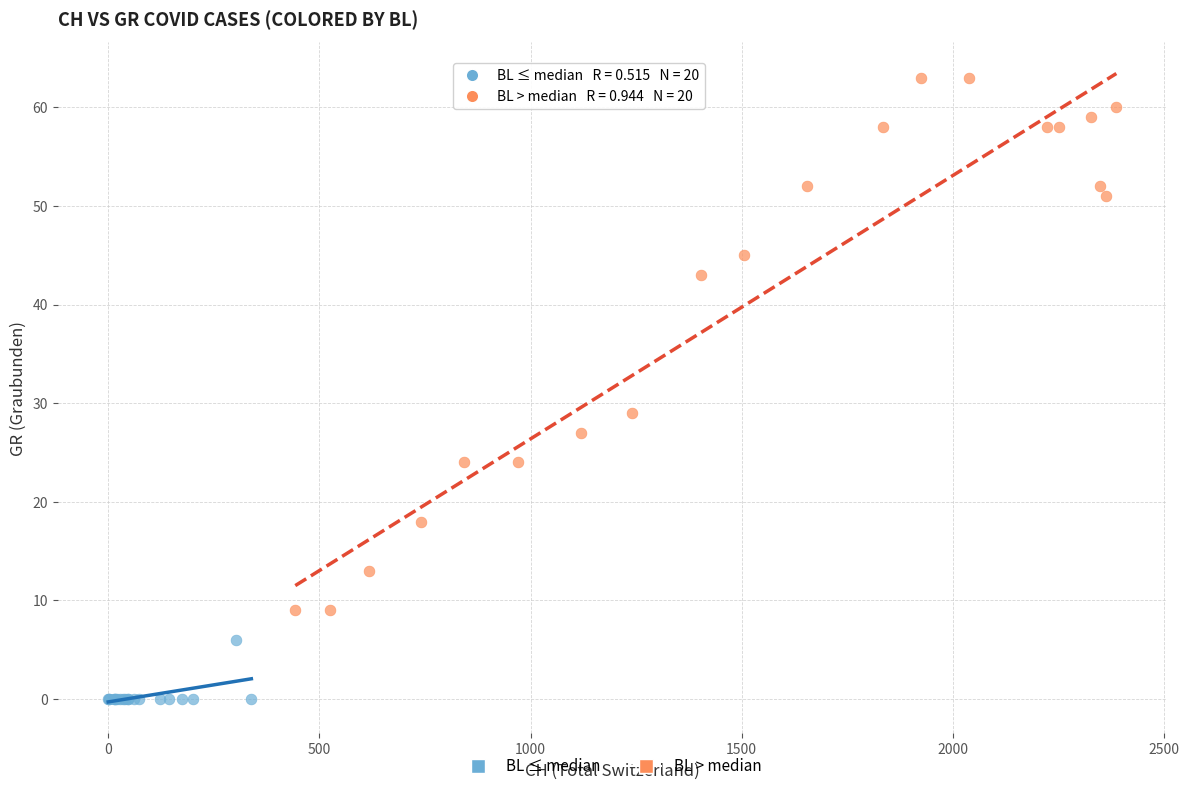

Which series contains the lowest Y value?

BL ≤ median